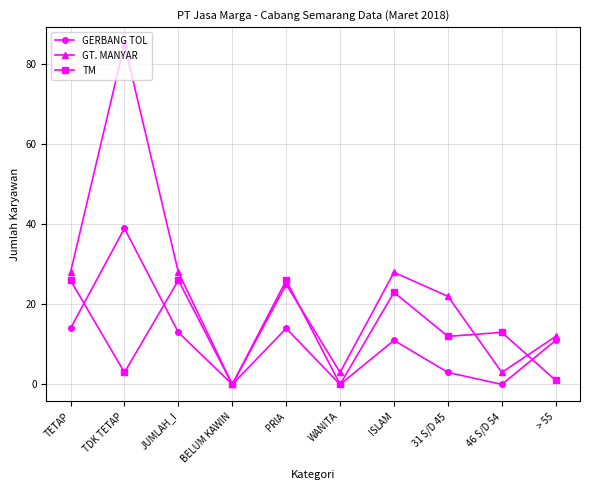

What is the highest value of the GERBANG TOL series?

39